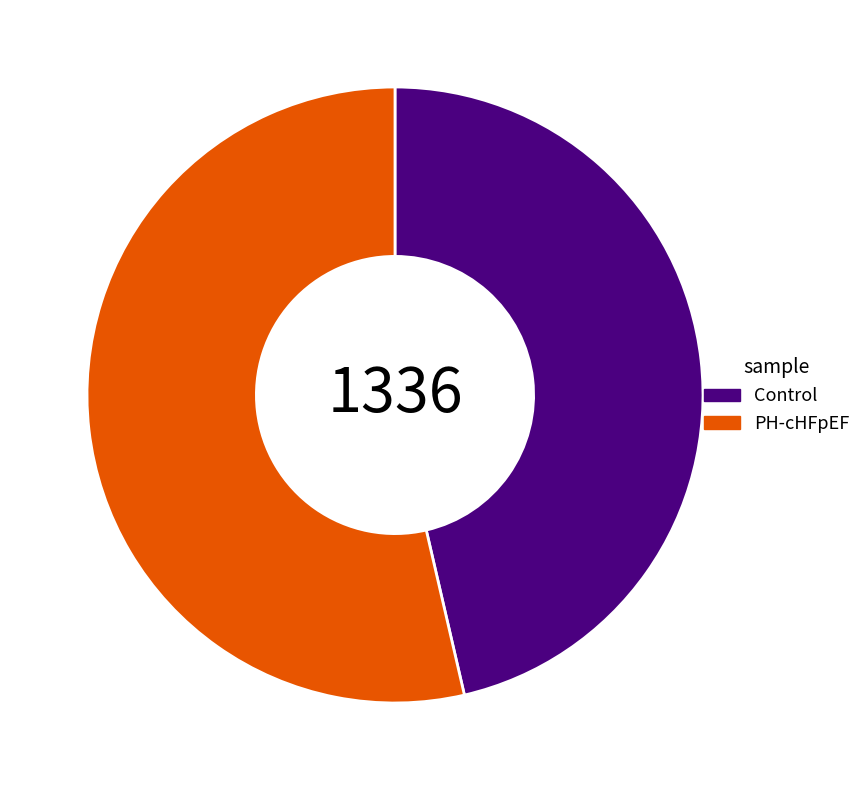

True or false: Control accounts for 46% of the total.

True